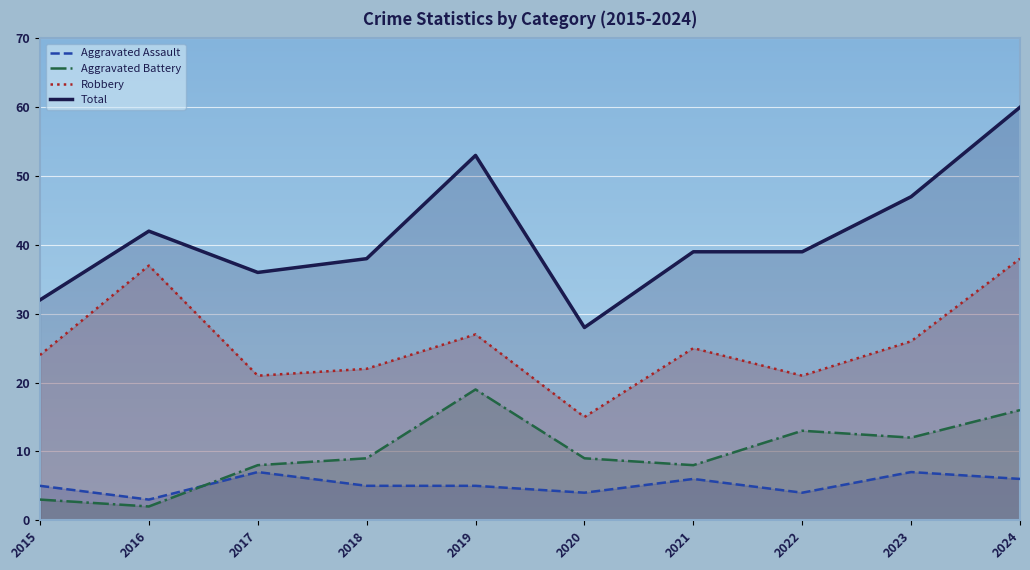

What is the total value across all series at 2018?

74